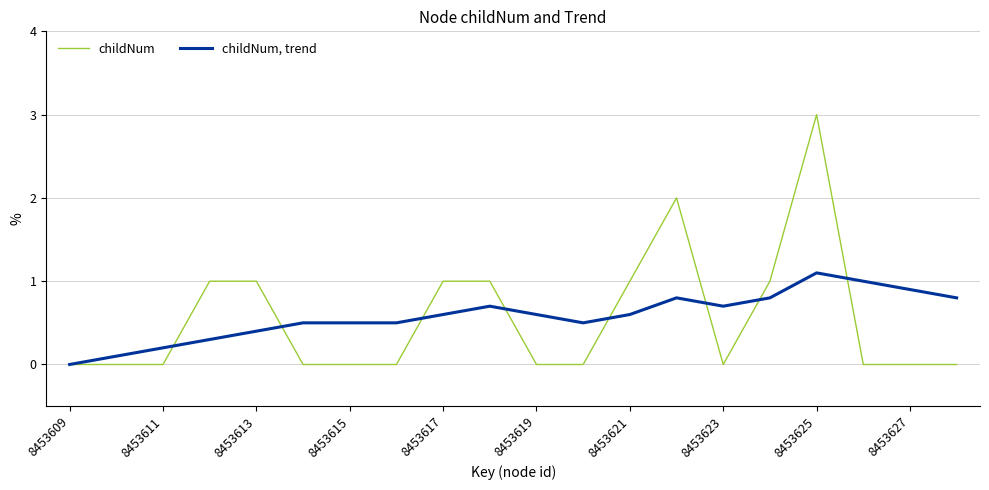

Which series has the largest range (max minus min)?

childNum